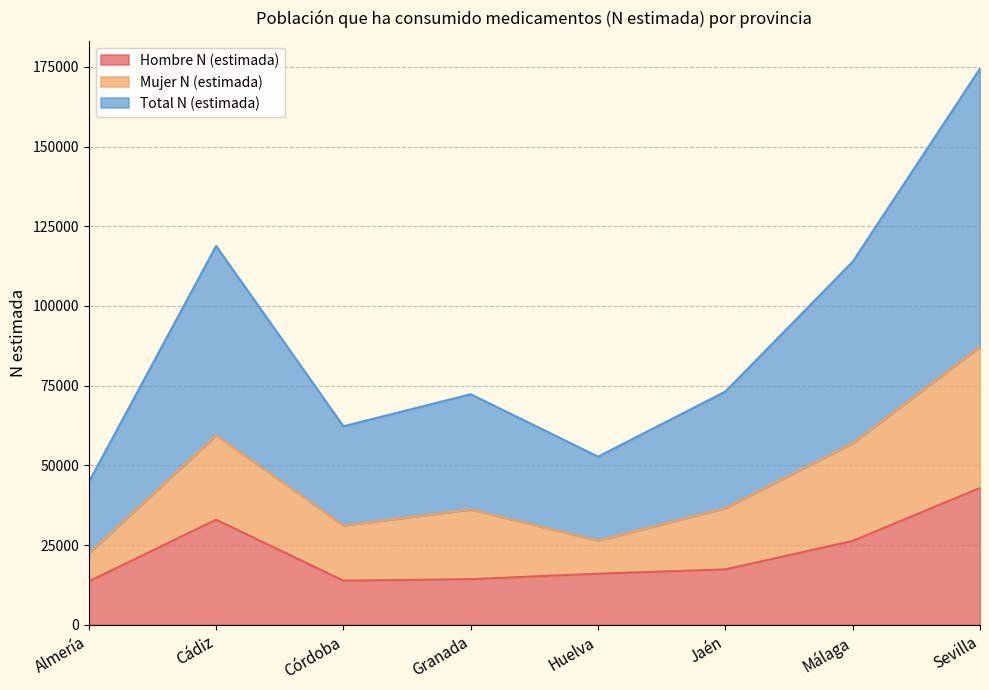

Is it true that Hombre N (estimada) equals 16015 at Huelva?

True